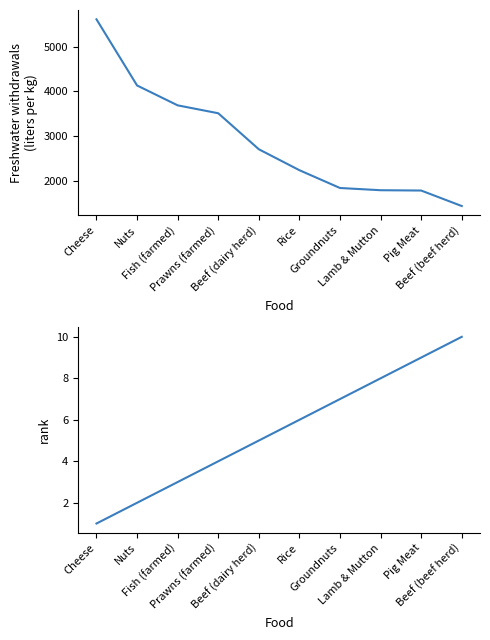

The rank series shows 7.9 at Beef (dairy herd). True or false?

False